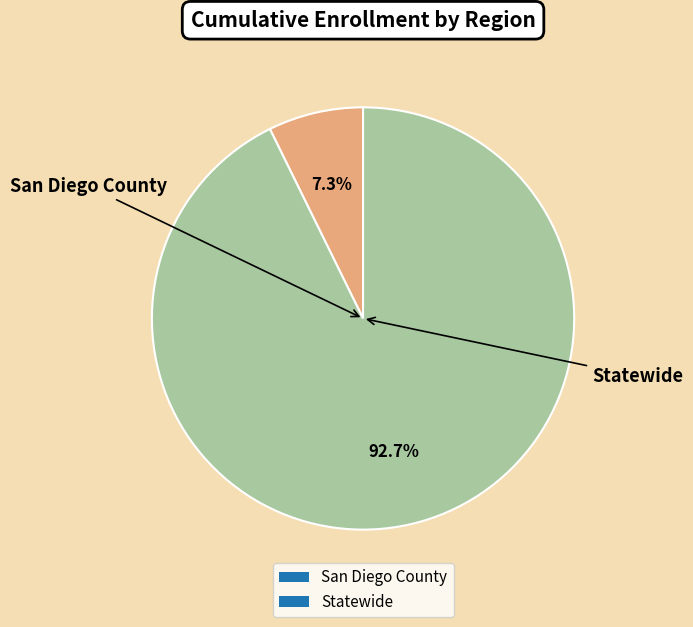

What is the ratio of the value at Statewide to the value at San Diego County?

12.7